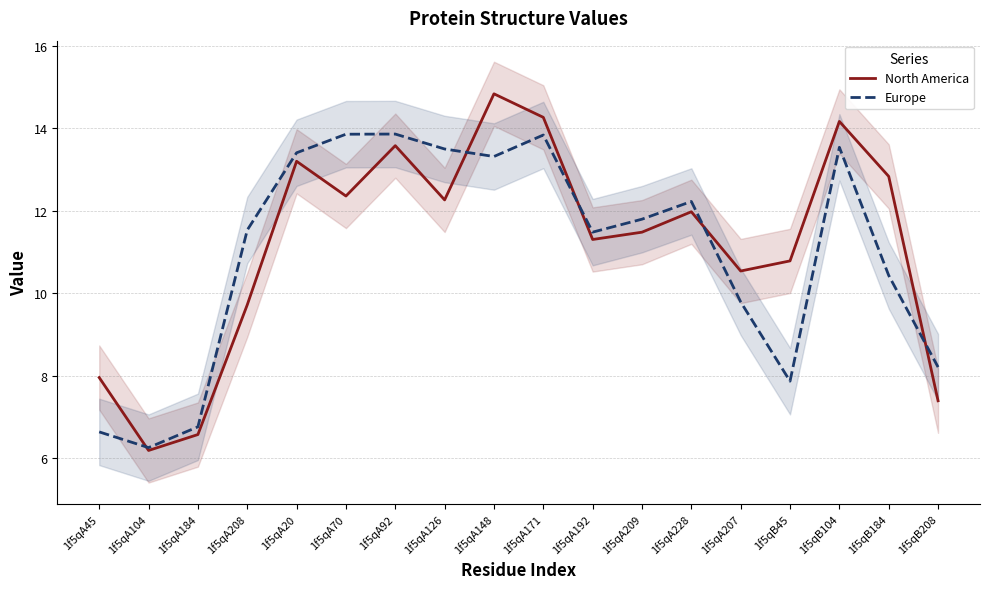

What is the minimum value shown in the chart?

6.2